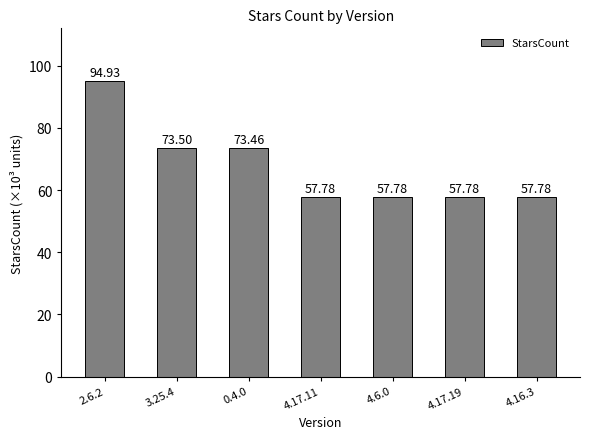

Rank the categories by value from highest to lowest.

2.6.2, 3.25.4, 0.4.0, 4.17.11, 4.6.0, 4.17.19, 4.16.3